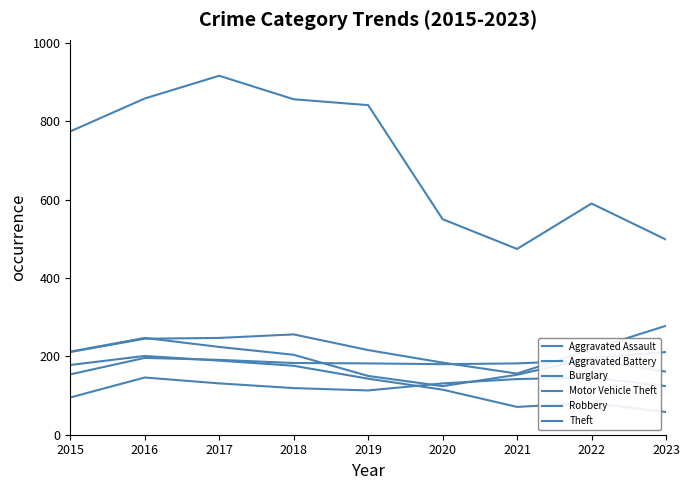

Is it true that Aggravated Assault equals 164 at 2019?

False